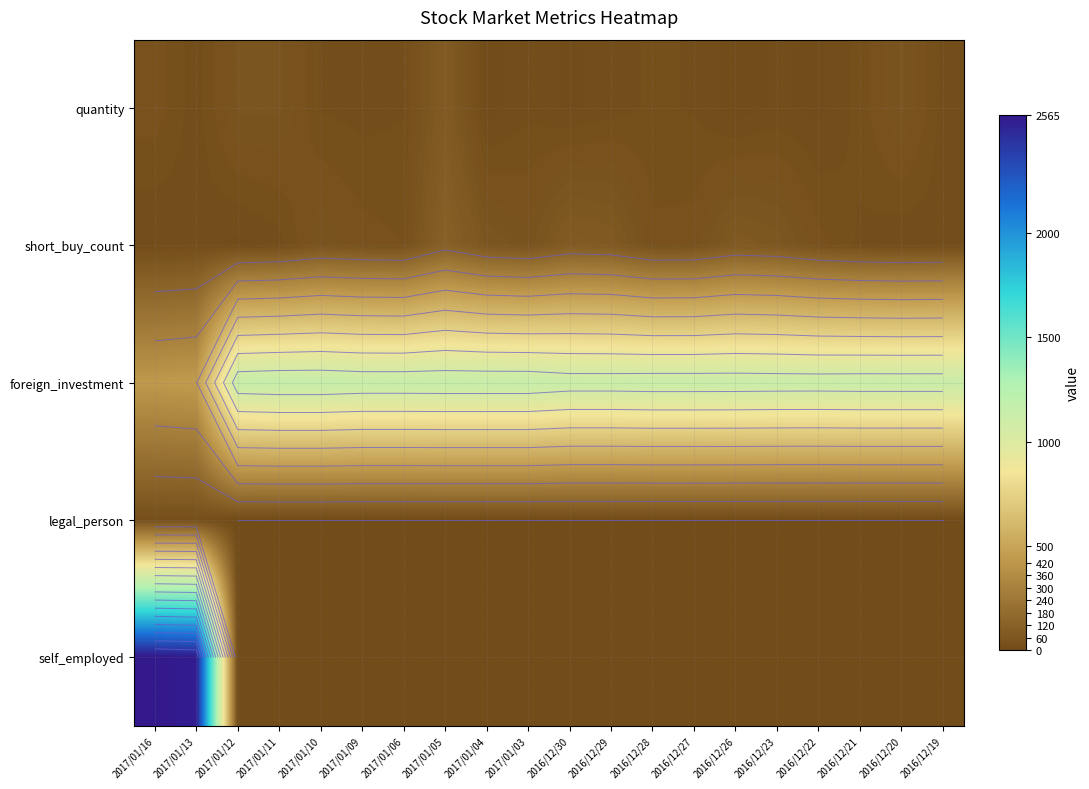

At how many categories does at least one series exceed 1814?

2